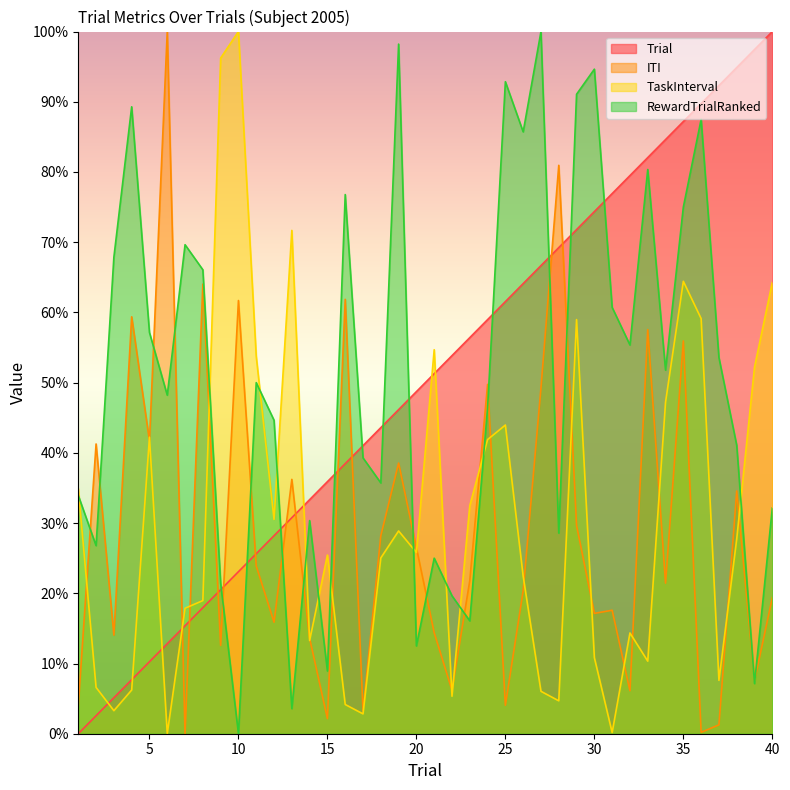

At which label is RewardTrialRanked closest to 0?

10